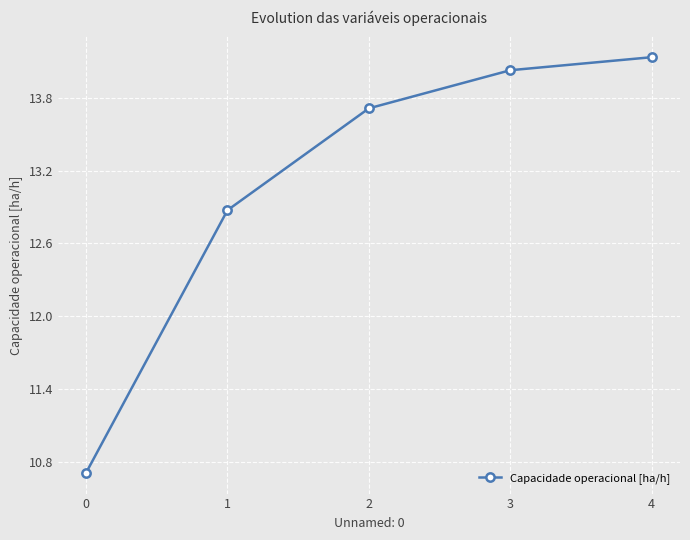

What is the minimum value shown in the chart?

10.7